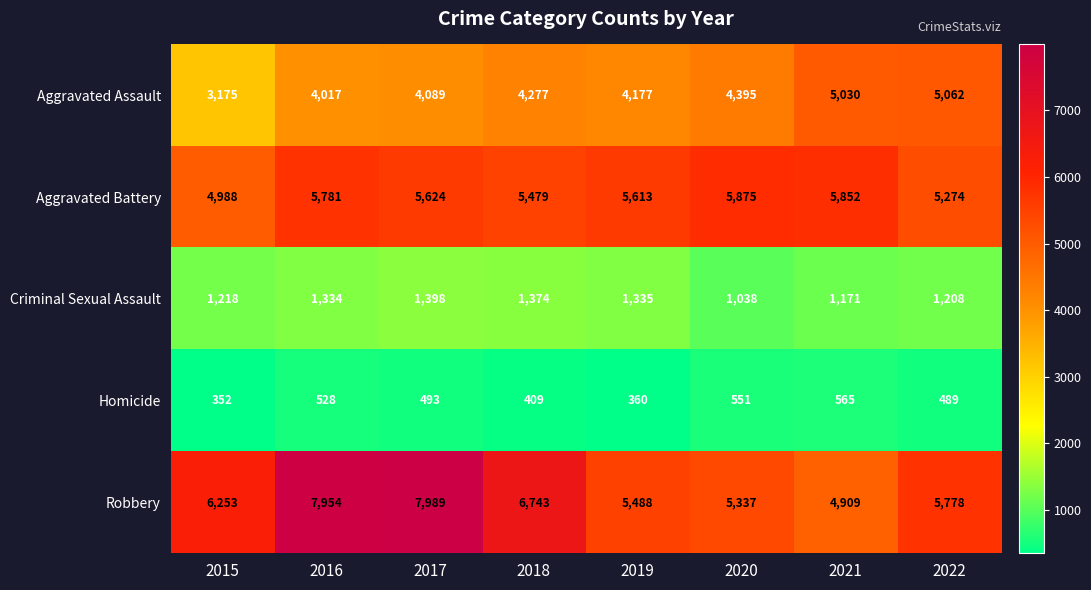

How many series are shown in this chart?

5